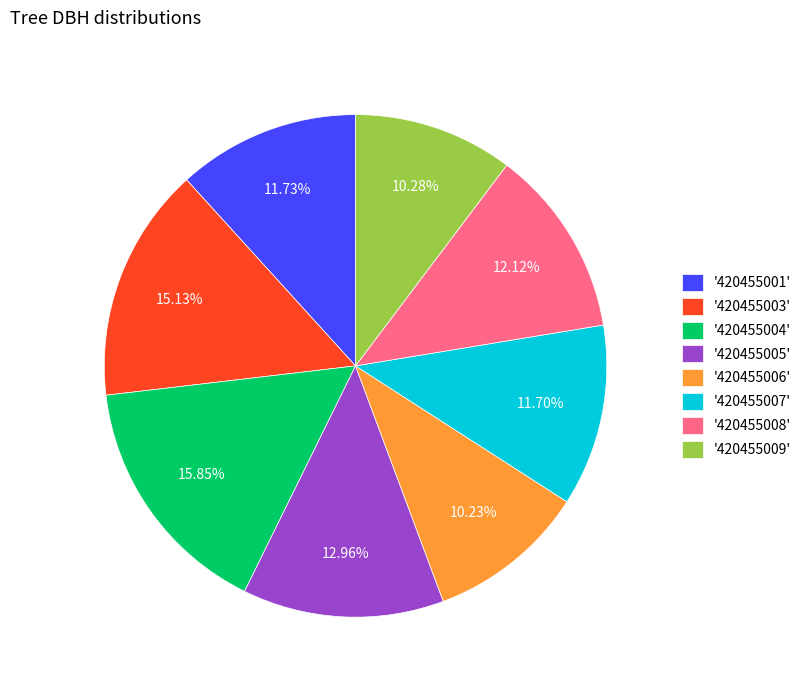

How many slices are in this pie chart?

8